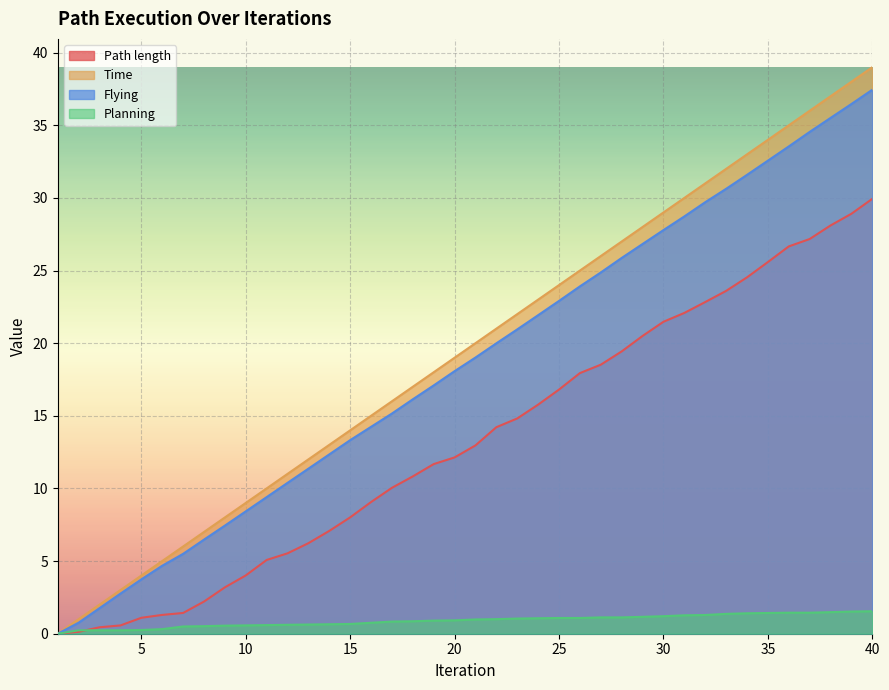

True or false: Planning has more than 1 interior local peaks.

False